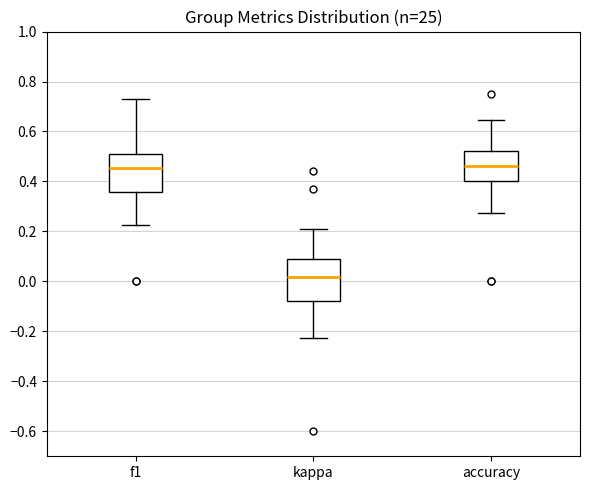

Where is the lower edge of the box for kappa on the y-axis? The values are not printed on the chart, so give them approximately, as read against the axis.

-0.08